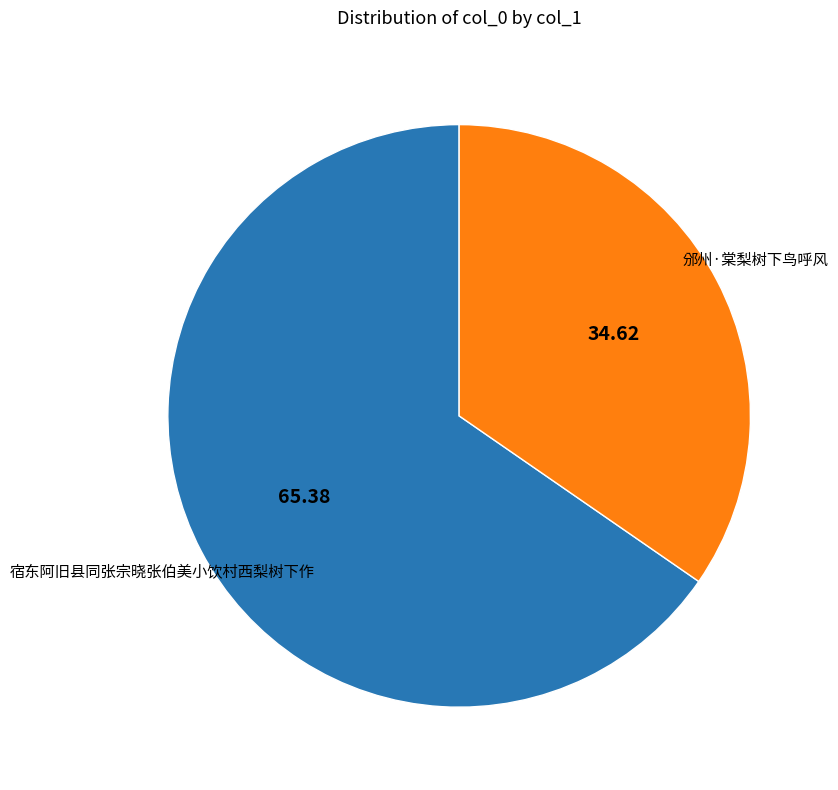

What is the smallest slice in the pie chart?

邠州·棠梨树下鸟呼风